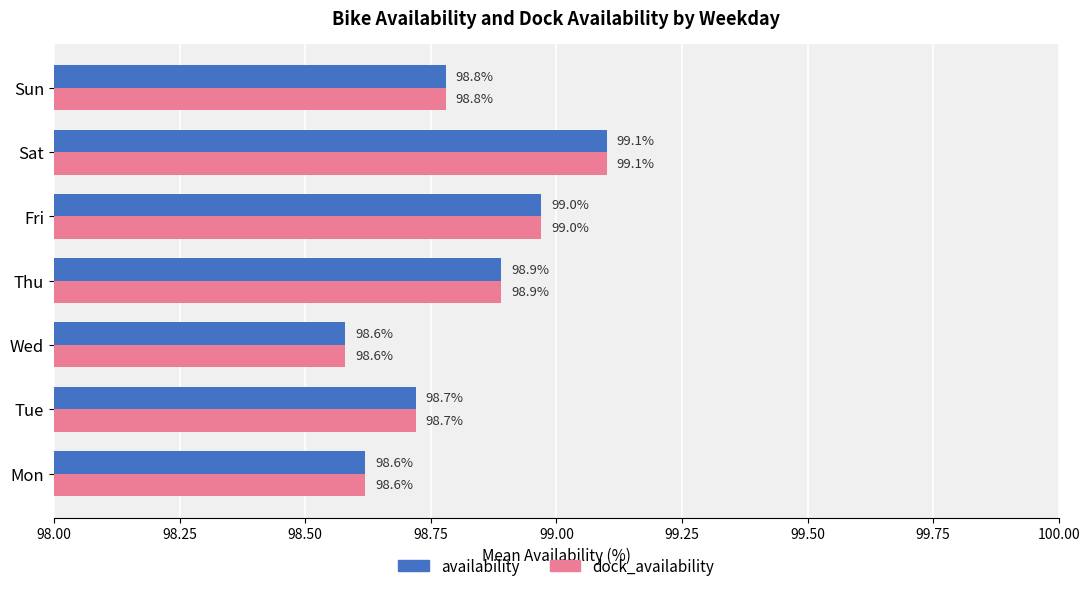

True or false: dock_availability has a value of 64.4 at Sat.

False